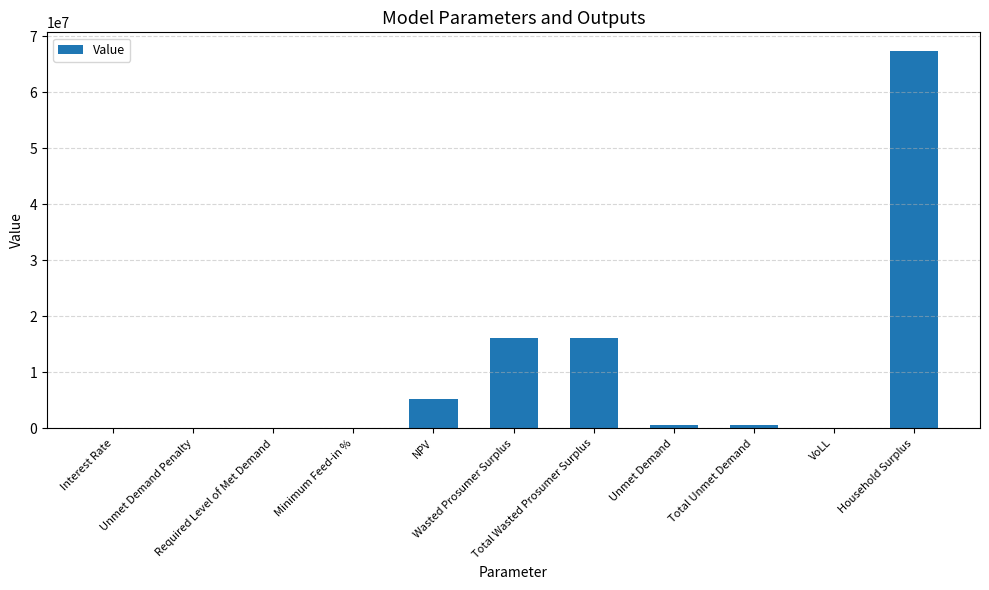

What value does the data have at Unmet Demand?

504107.3